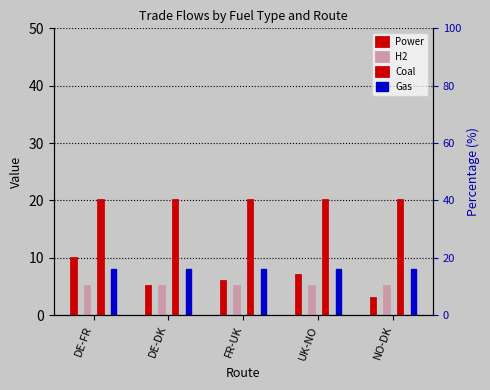

Reading right to left, what are all the values shown in this chart?

Power: NO-DK=3	UK-NO=7	FR-UK=6	DE-DK=5	DE-FR=10
H2: NO-DK=5	UK-NO=5	FR-UK=5	DE-DK=5	DE-FR=5
Coal: NO-DK=20	UK-NO=20	FR-UK=20	DE-DK=20	DE-FR=20
Gas: NO-DK=8	UK-NO=8	FR-UK=8	DE-DK=8	DE-FR=8